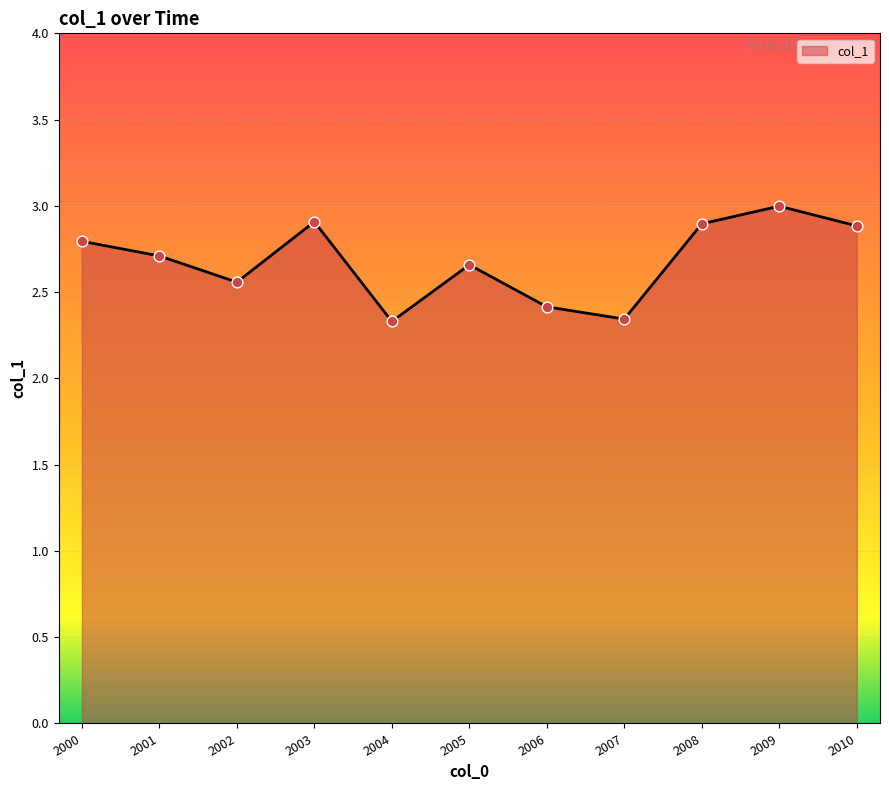

What is the change in value from 2000 to 2006?

-0.4